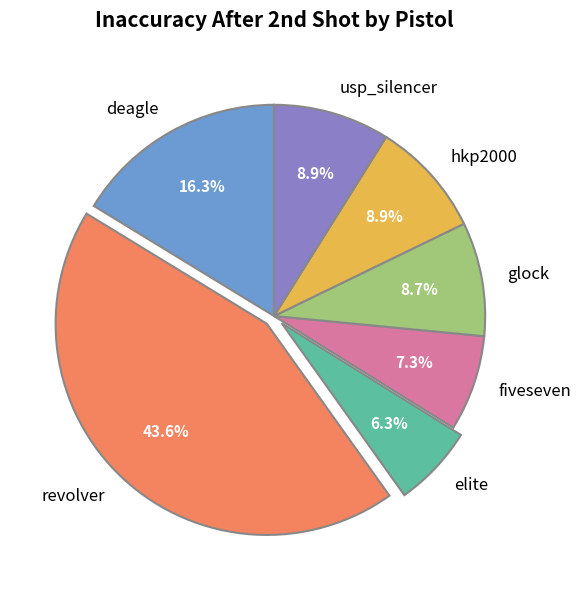

Combined, what portion of the pie is revolver and deagle?

59.9%